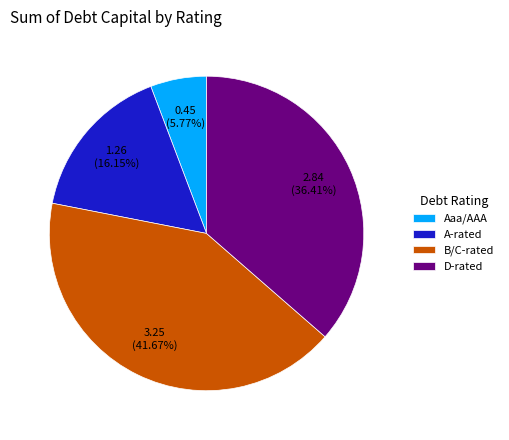

Does any single category account for the majority?

No